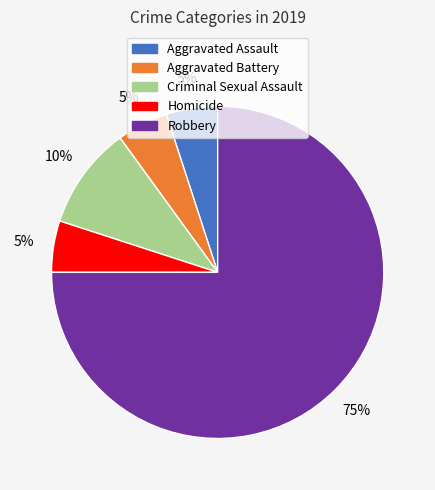

Is it true that Criminal Sexual Assault is 10% of the pie?

True